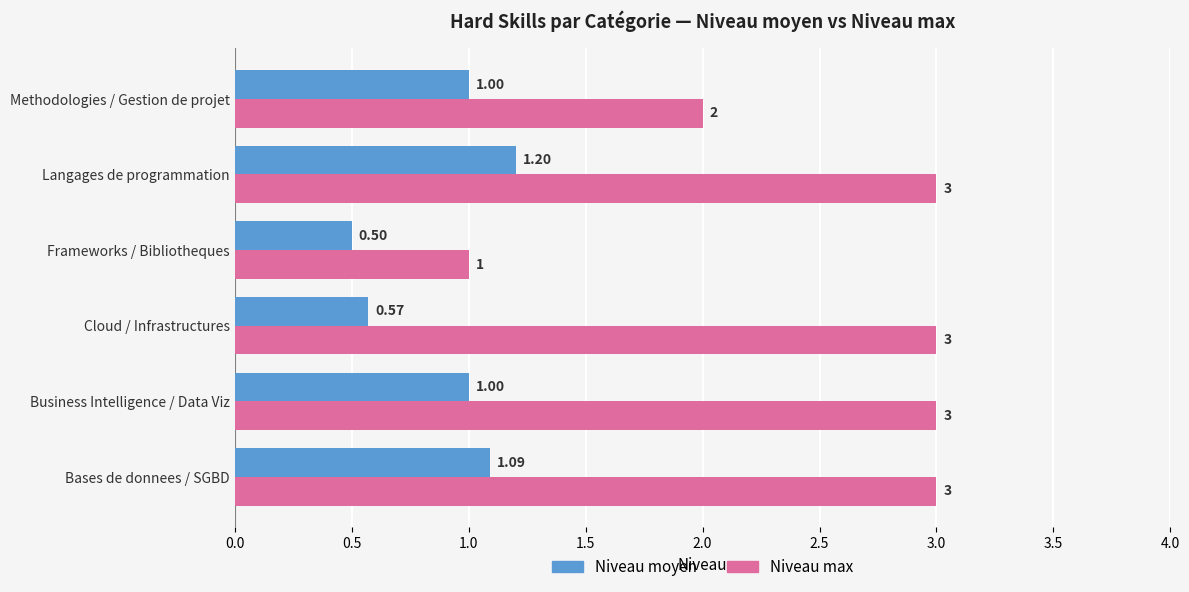

Rank the series by their maximum value, from lowest to highest.

Niveau moyen, Niveau max